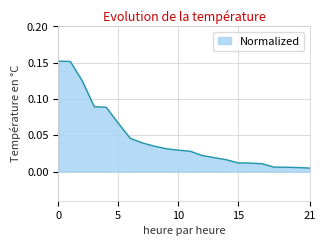

What is the sum of all values?

1.0